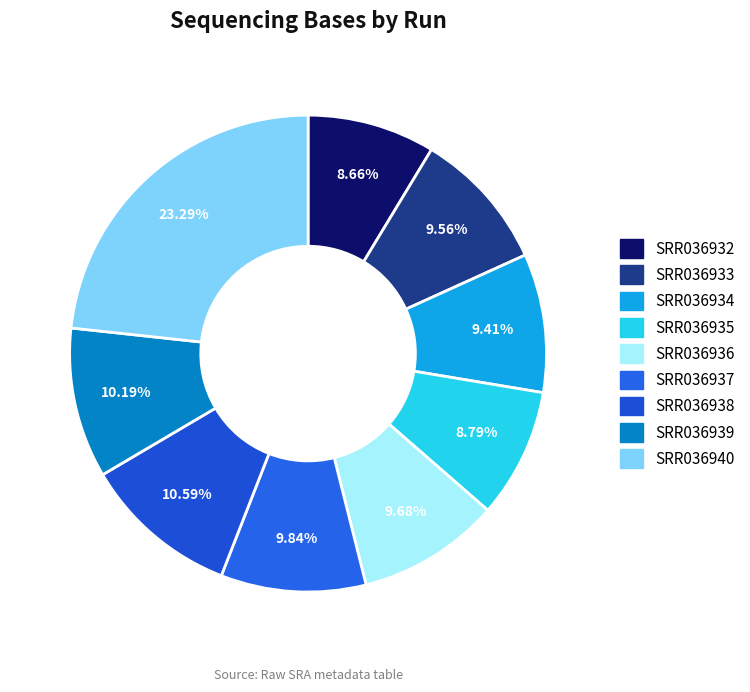

Rank the categories by value from highest to lowest.

SRR036940, SRR036938, SRR036939, SRR036937, SRR036936, SRR036933, SRR036934, SRR036935, SRR036932